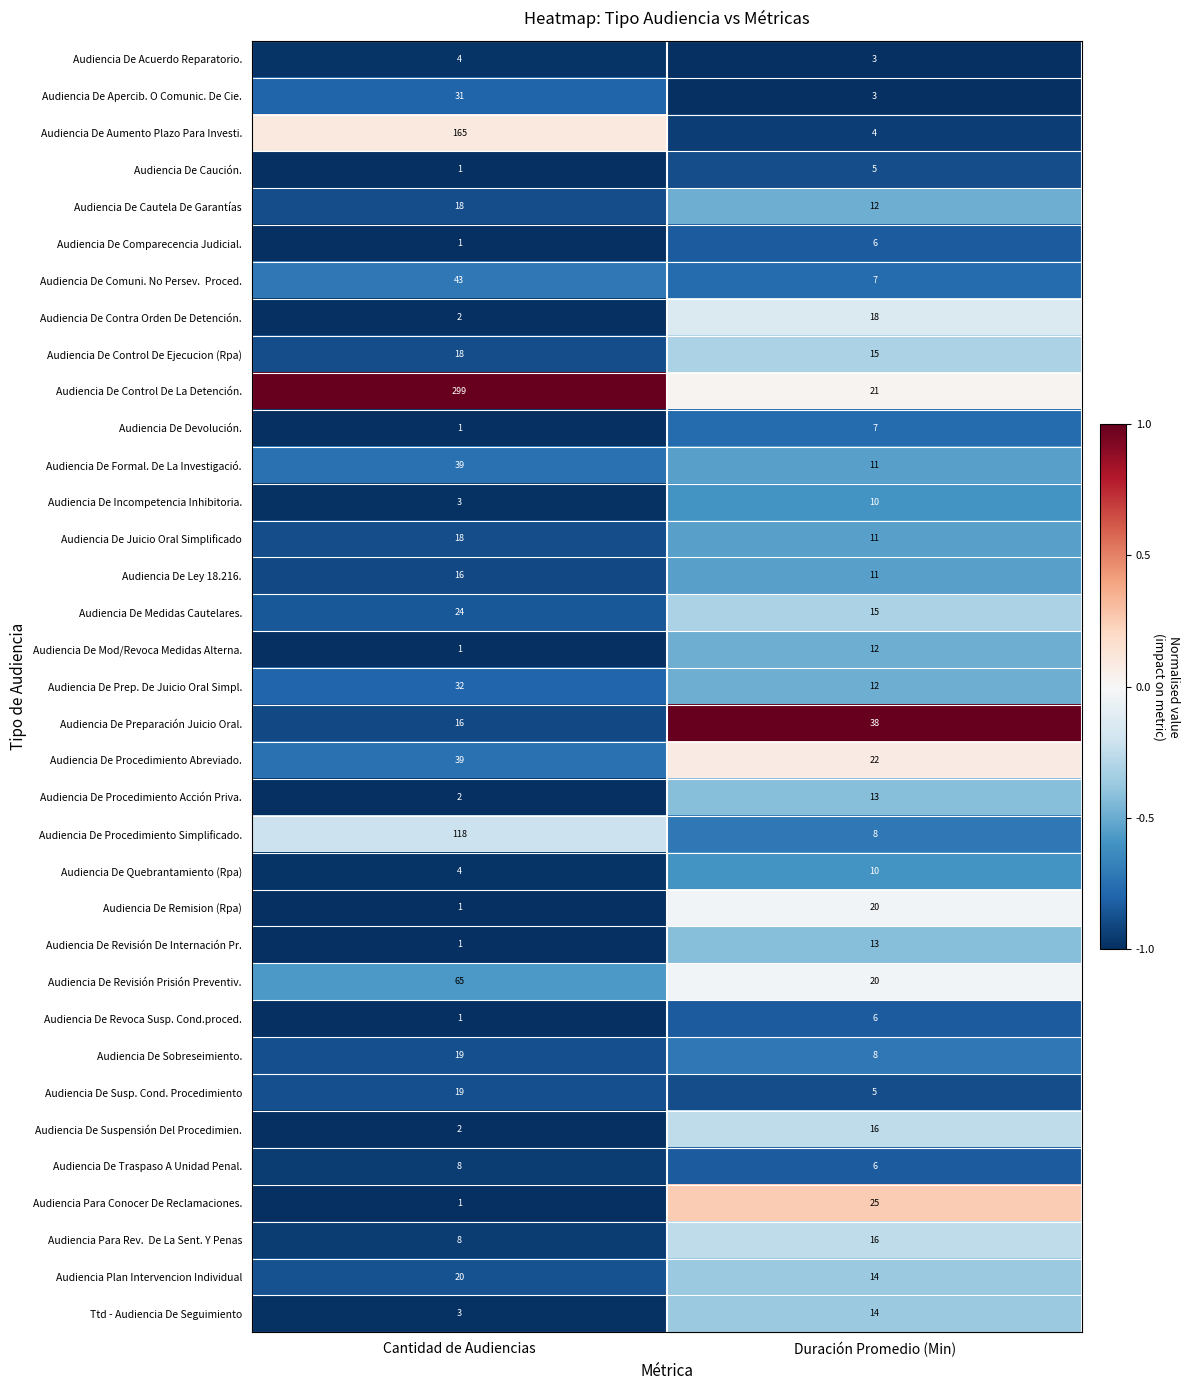

What value does the Audiencia De Medidas Cautelares. series have at Cantidad de Audiencias?

24